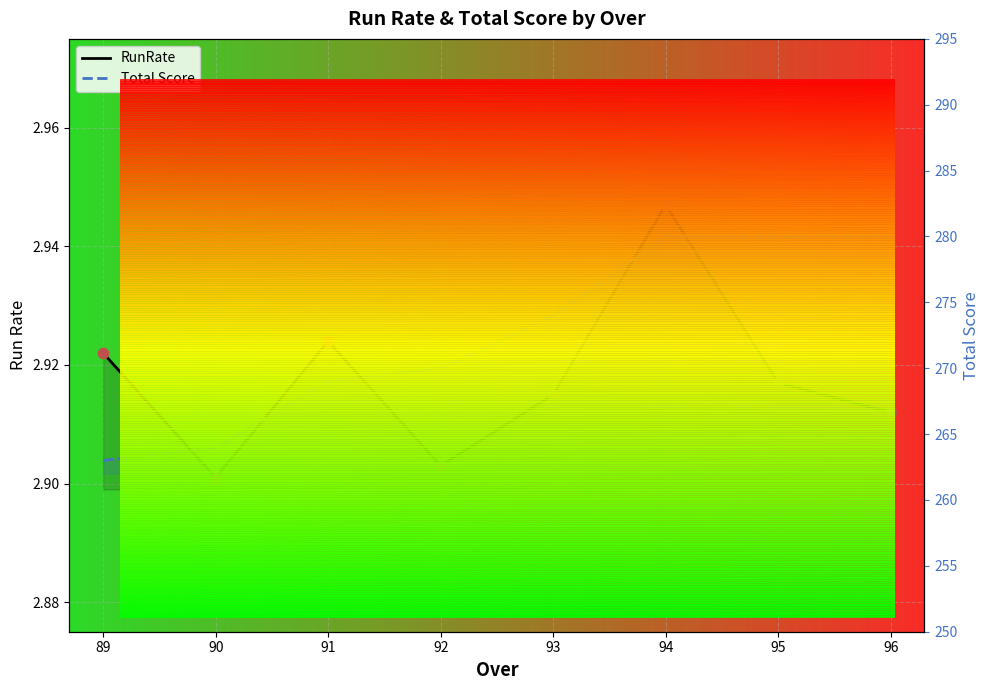

Is the value of RunRate at 92 greater than the value of Total Score at 90?

No